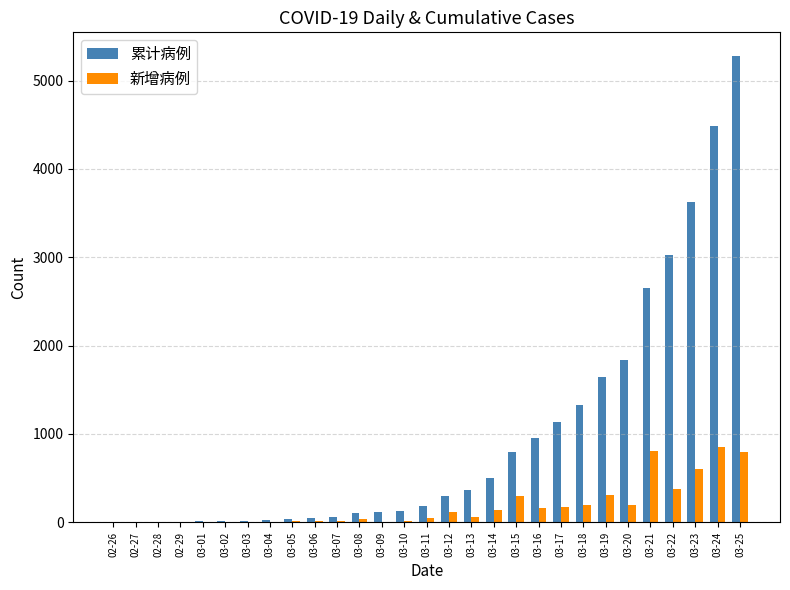

What is the maximum value for 新增病例?

855